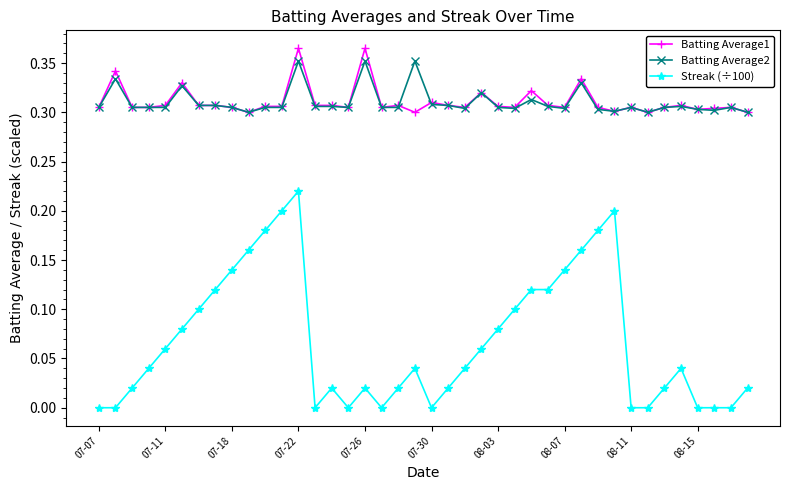

True or false: Batting Average2 has more than 1 points higher than both neighbors.

True